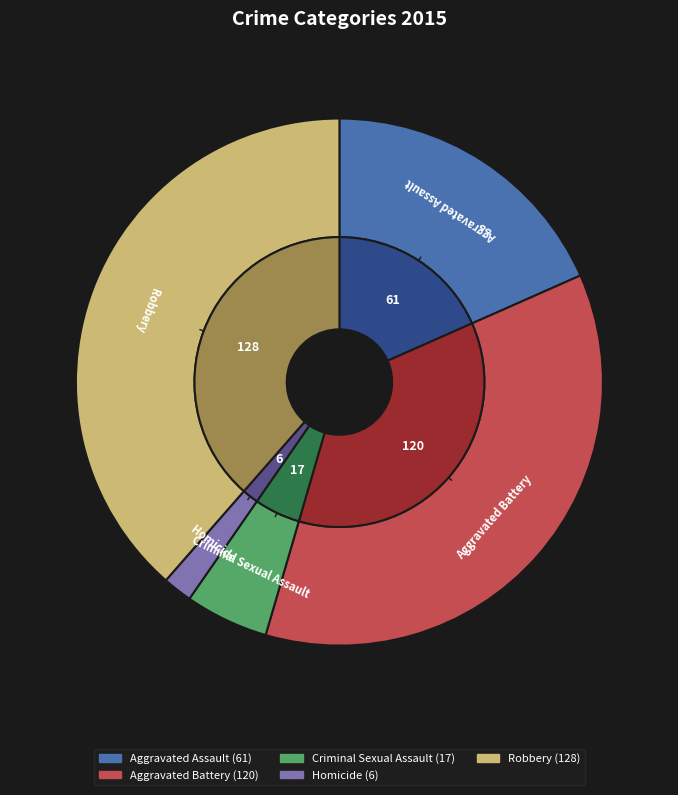

Between Homicide and Criminal Sexual Assault, which is larger?

Criminal Sexual Assault